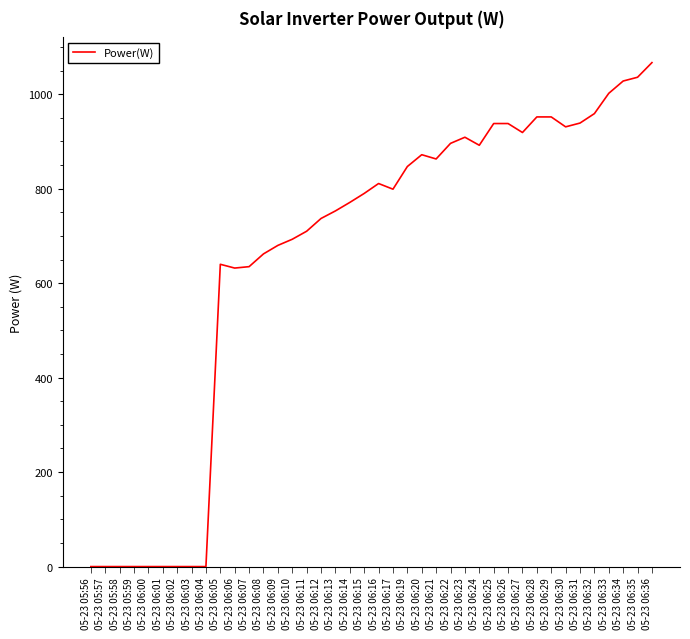

True or false: there are more than 2 points higher than both neighbors.

True